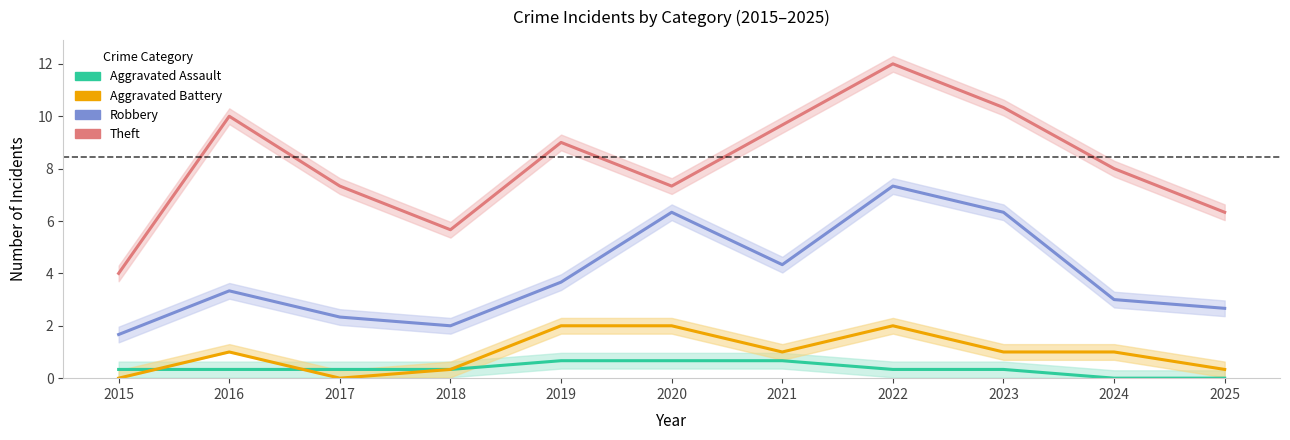

Where is the first local maximum for Theft?

2016